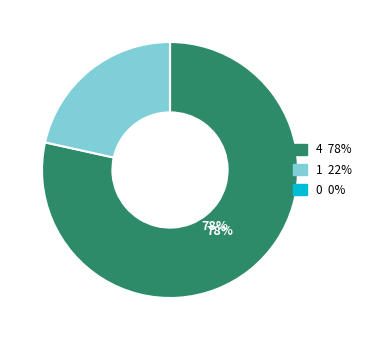

Is there a majority slice in this chart?

Yes